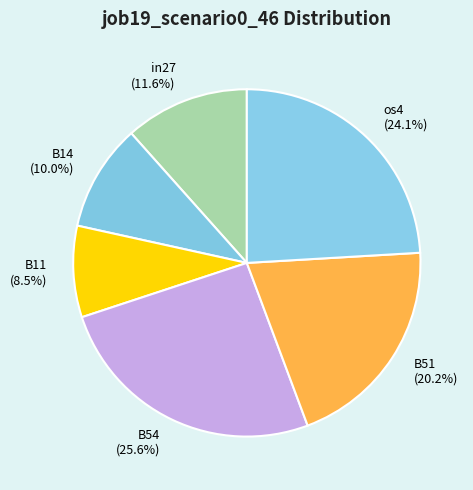

Is there a majority slice in this chart?

No